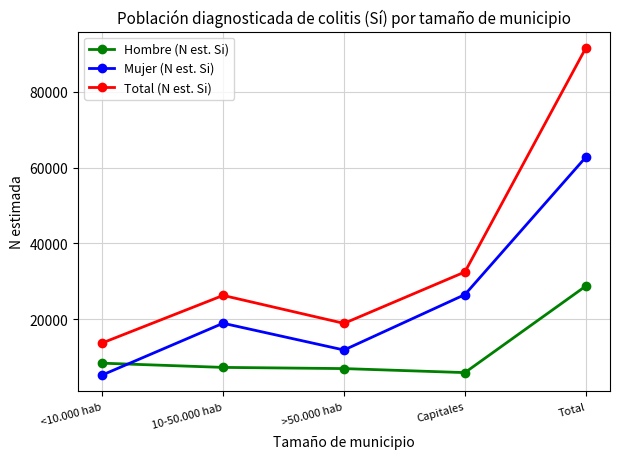

What is the difference between the second highest and minimum values in the Mujer (N est. Si) series?

21193